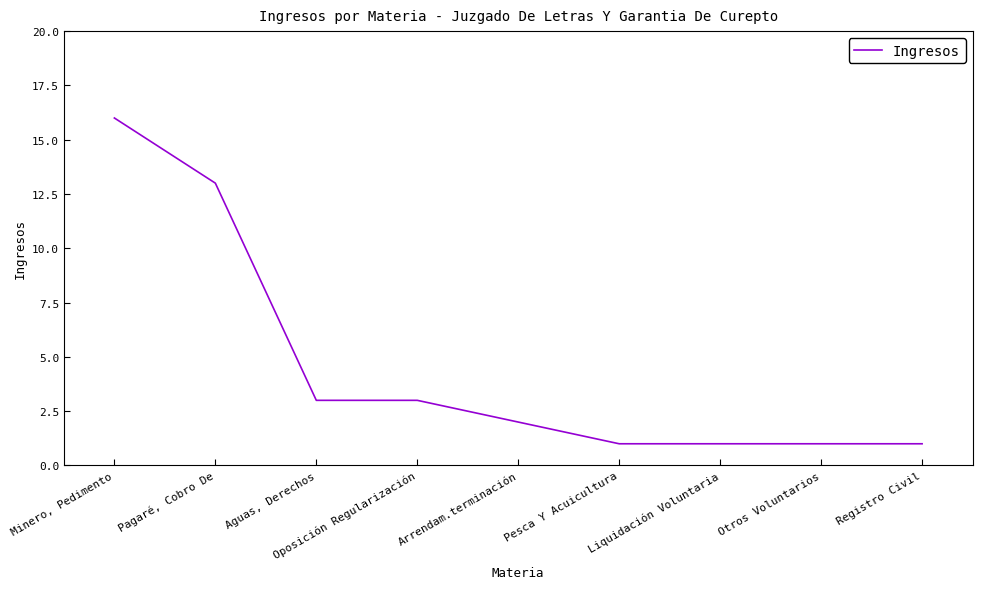

What position from the right is Otros Voluntarios?

2